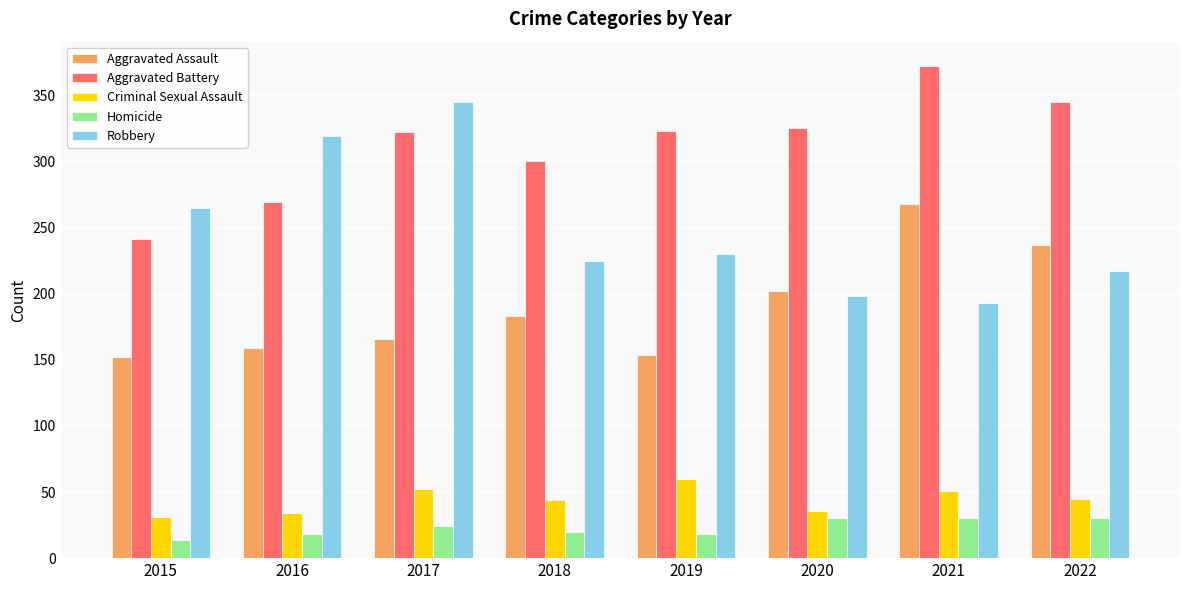

What is the difference between the Homicide values at 2017 and 2021?

6